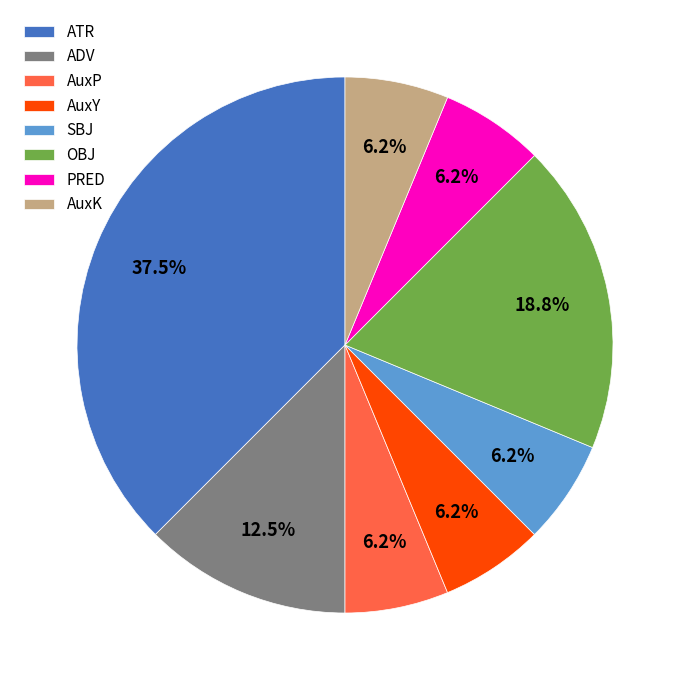

True or false: AuxY accounts for 6% of the total.

True